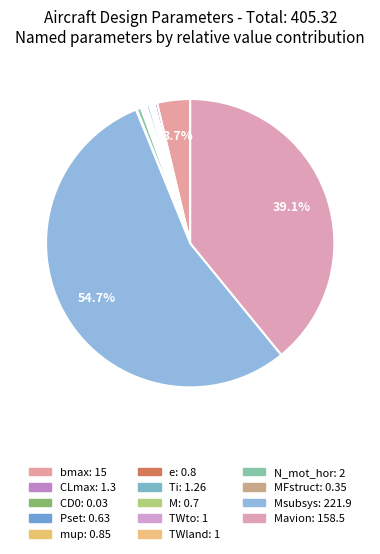

Which slice is the largest?

Msubsys